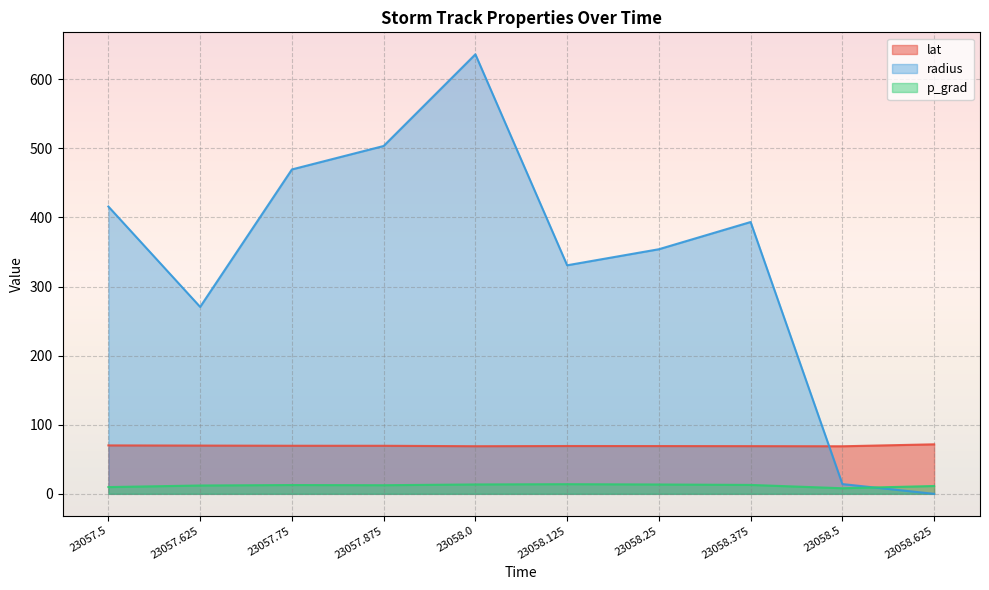

Which category has the lowest value in the radius series?

23058.625